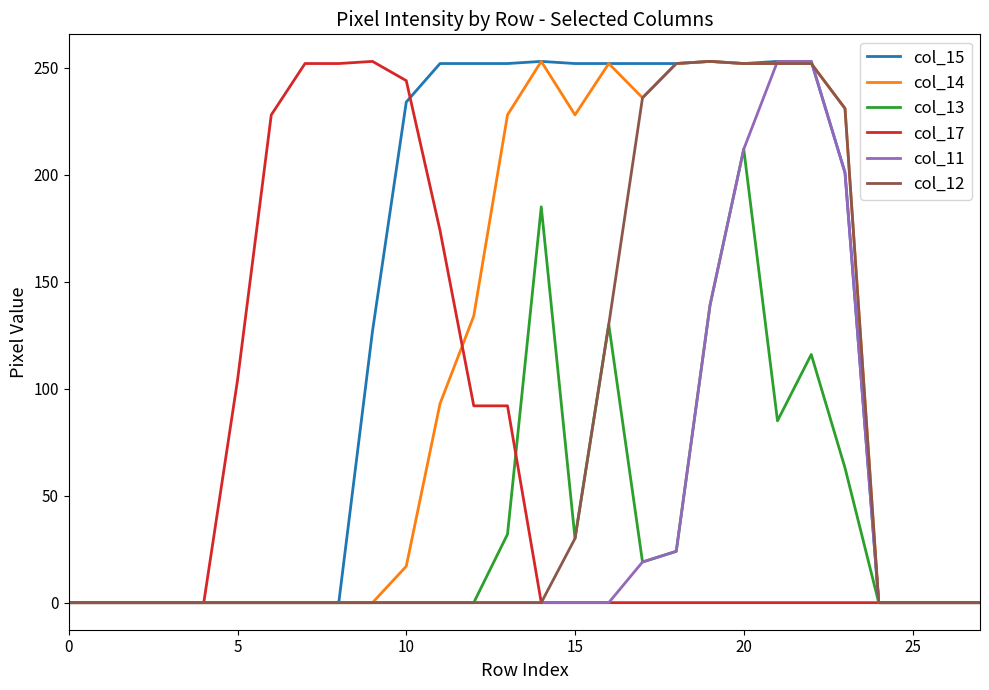

What is the greatest value displayed?

253